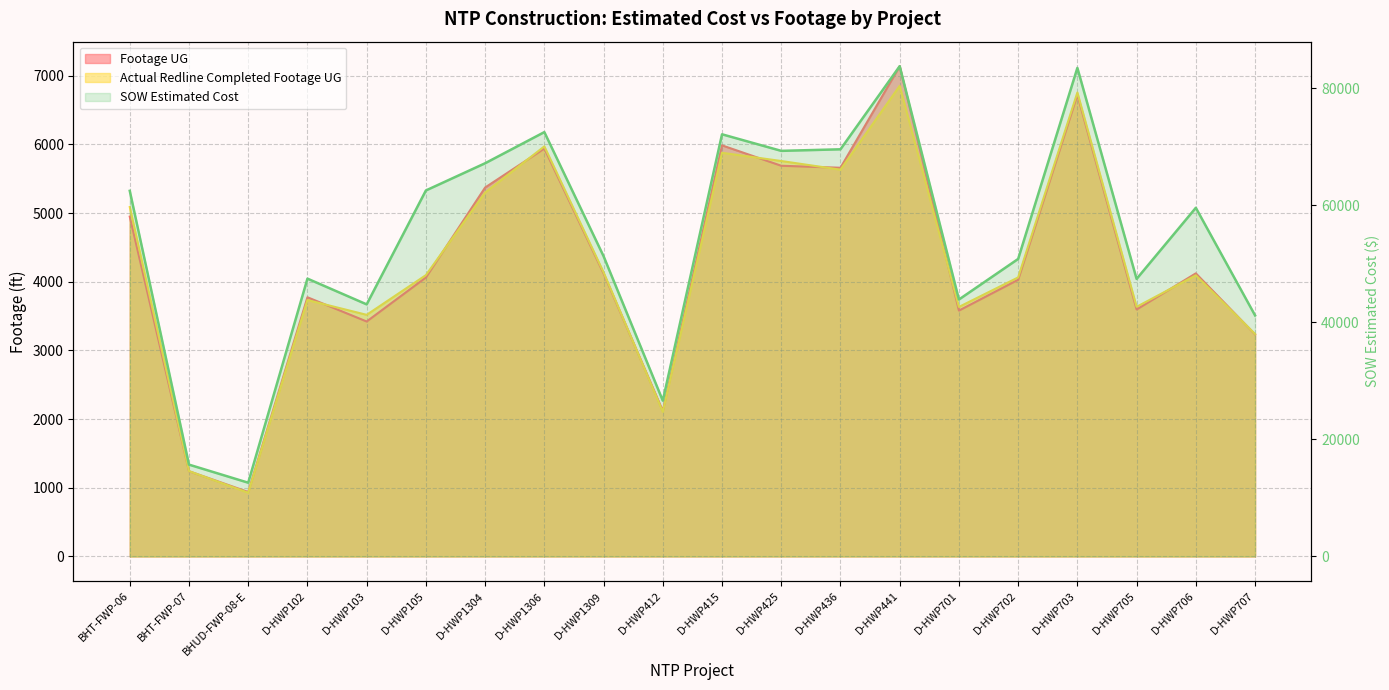

Where is Actual Redline Completed Footage UG nearest to the value 3891?

D-HWP102